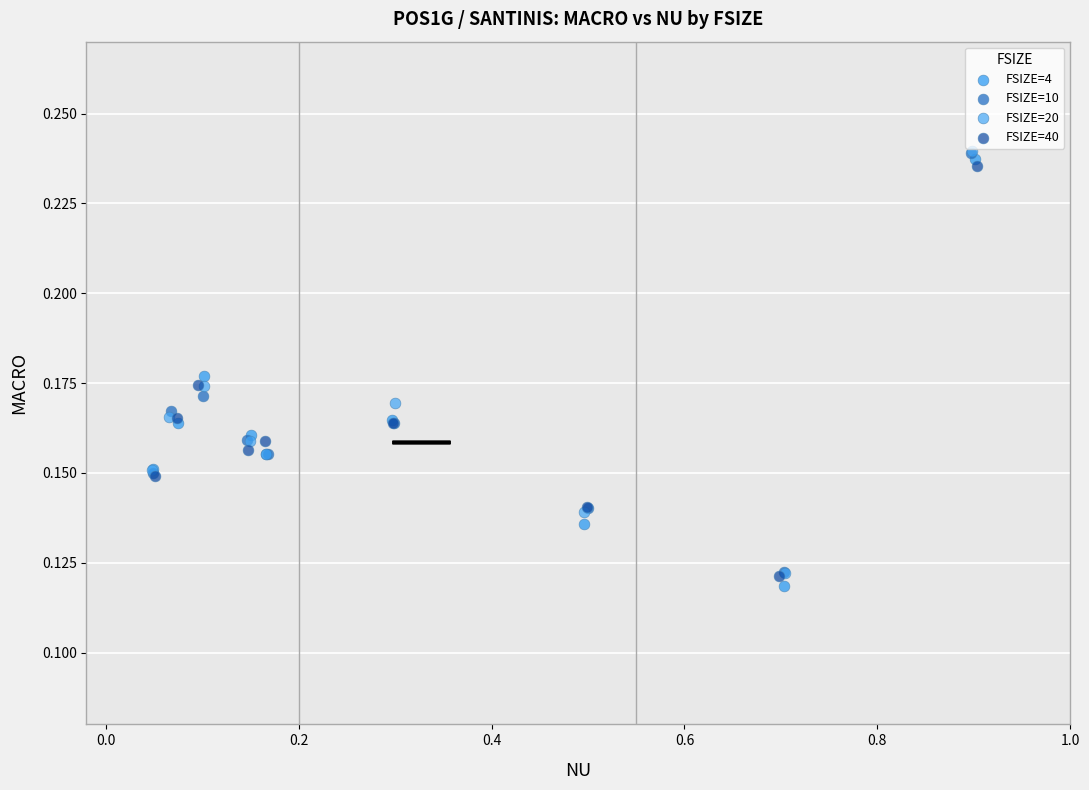

Which series has the widest spread of Y values?

FSIZE=4